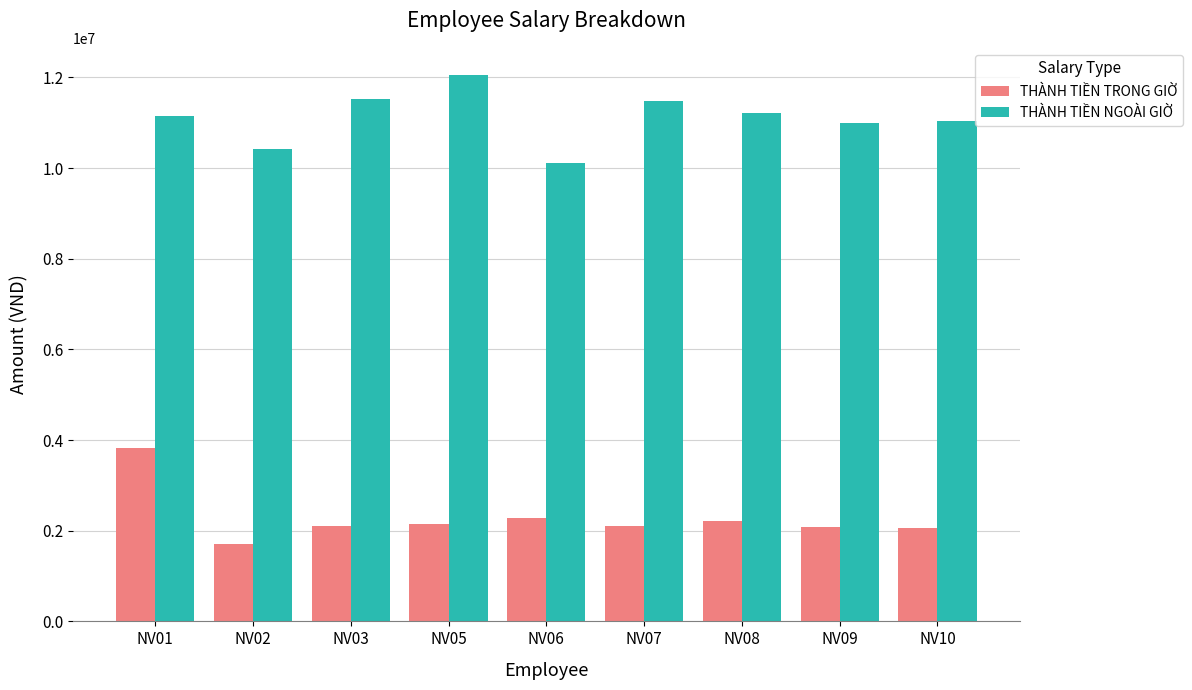

What is the approximate value of THÀNH TIỀN TRONG GIỜ at NV02?

1696522.7